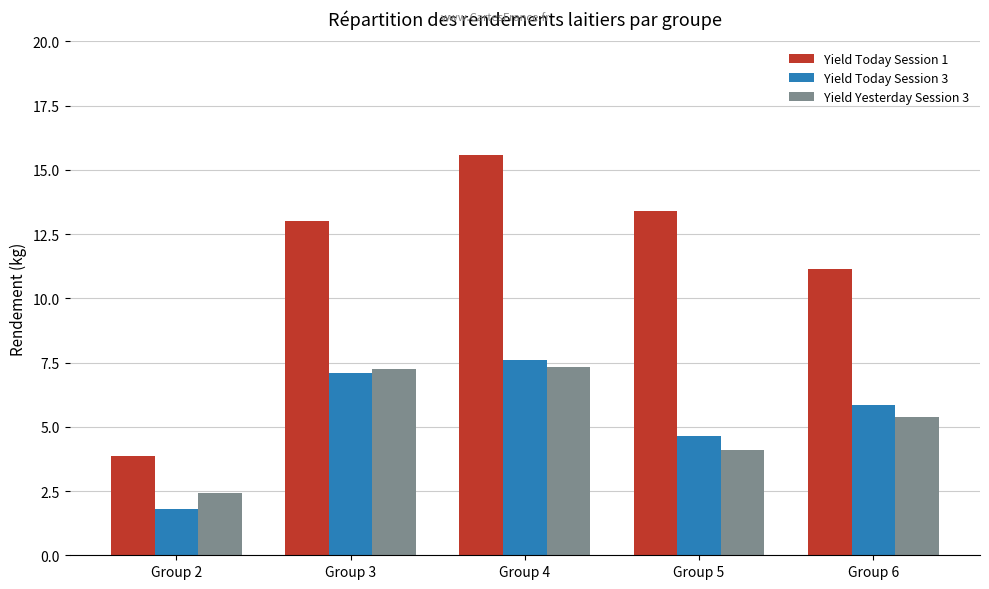

At how many categories does at least one series exceed 9?

4